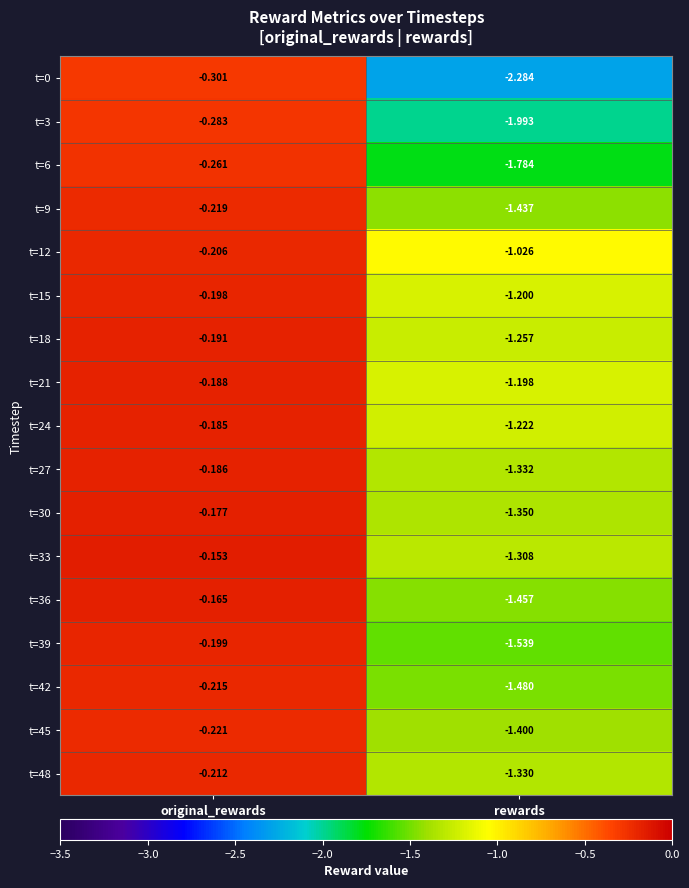

At which label is t=18 closest to 0?

original_rewards